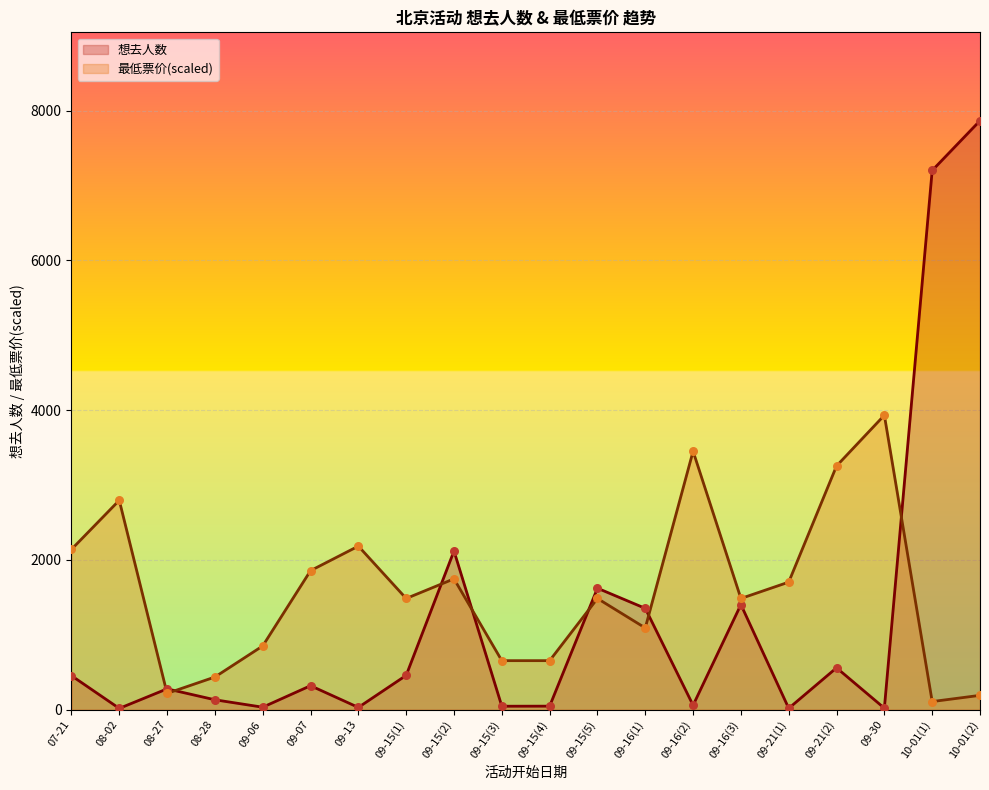

Which series reaches the minimum Y coordinate?

想去人数